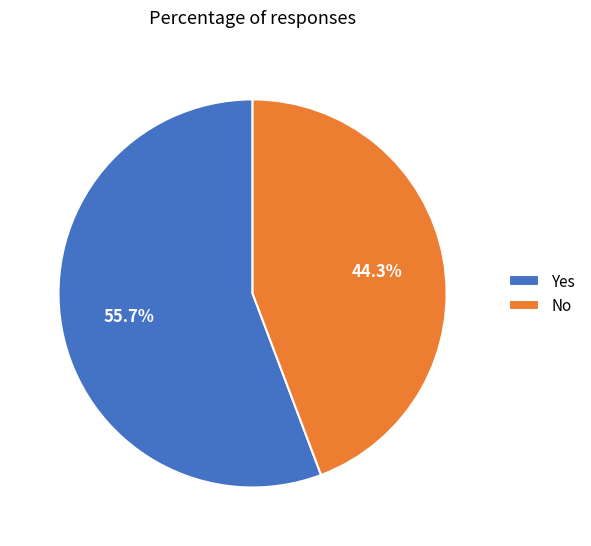

To the nearest percent, what is the difference between the No and Yes slice percentages?

11%